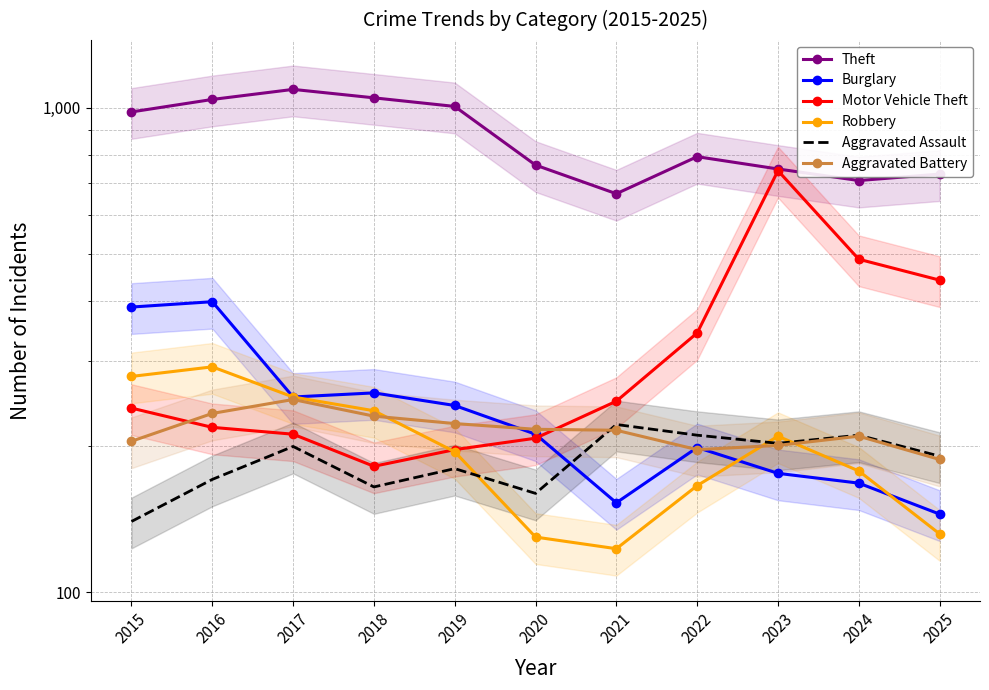

How many lines are shown in the chart?

6